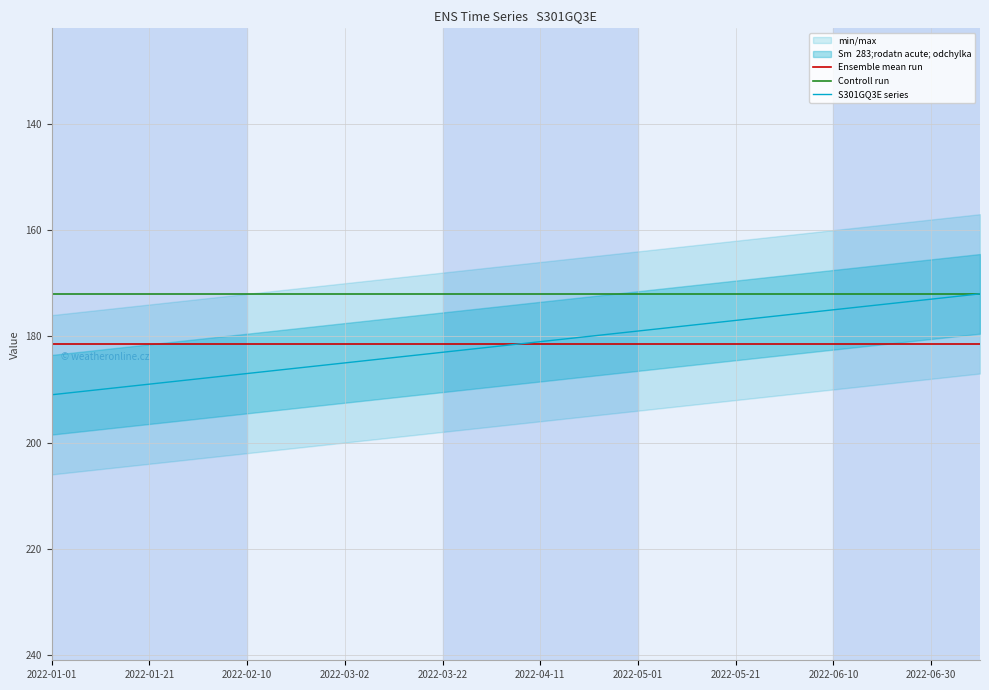

True or false: Ensemble mean run and Controll run intersect in this chart.

False